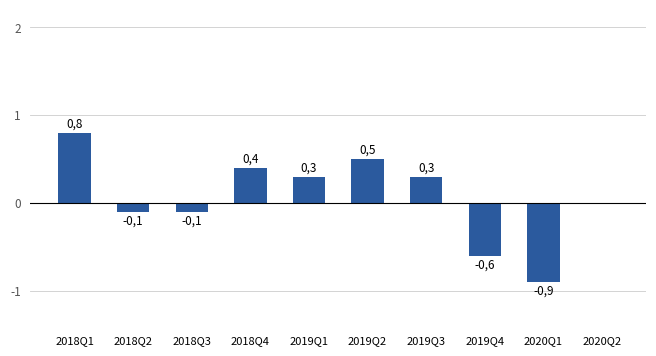

What is the change in value from 2018Q4 to 2020Q2?

-0.4